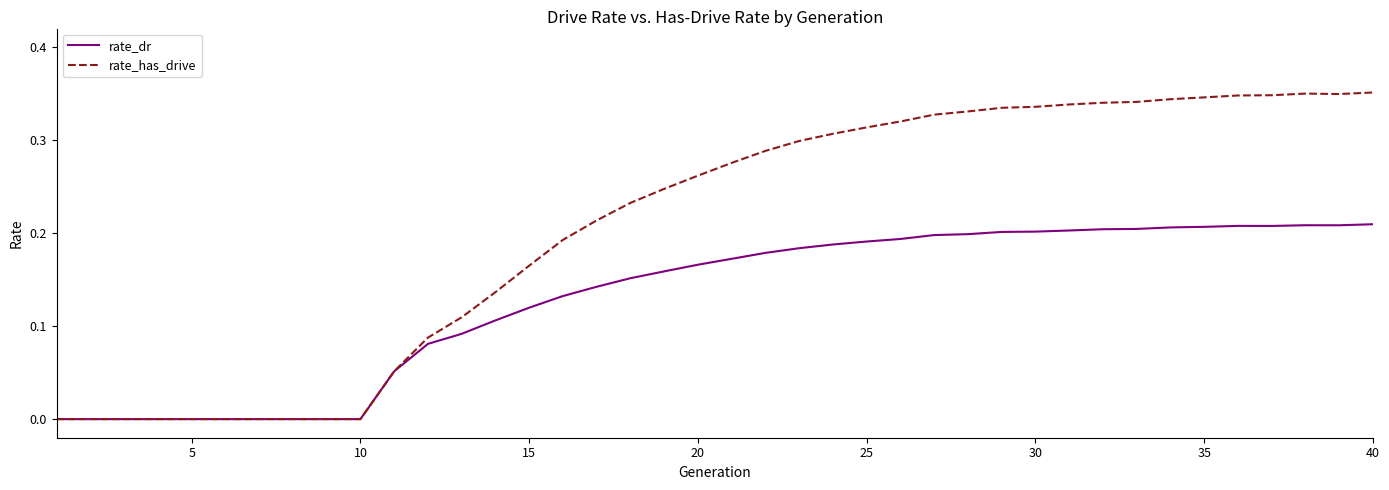

Which series has the largest range (max minus min)?

rate_has_drive